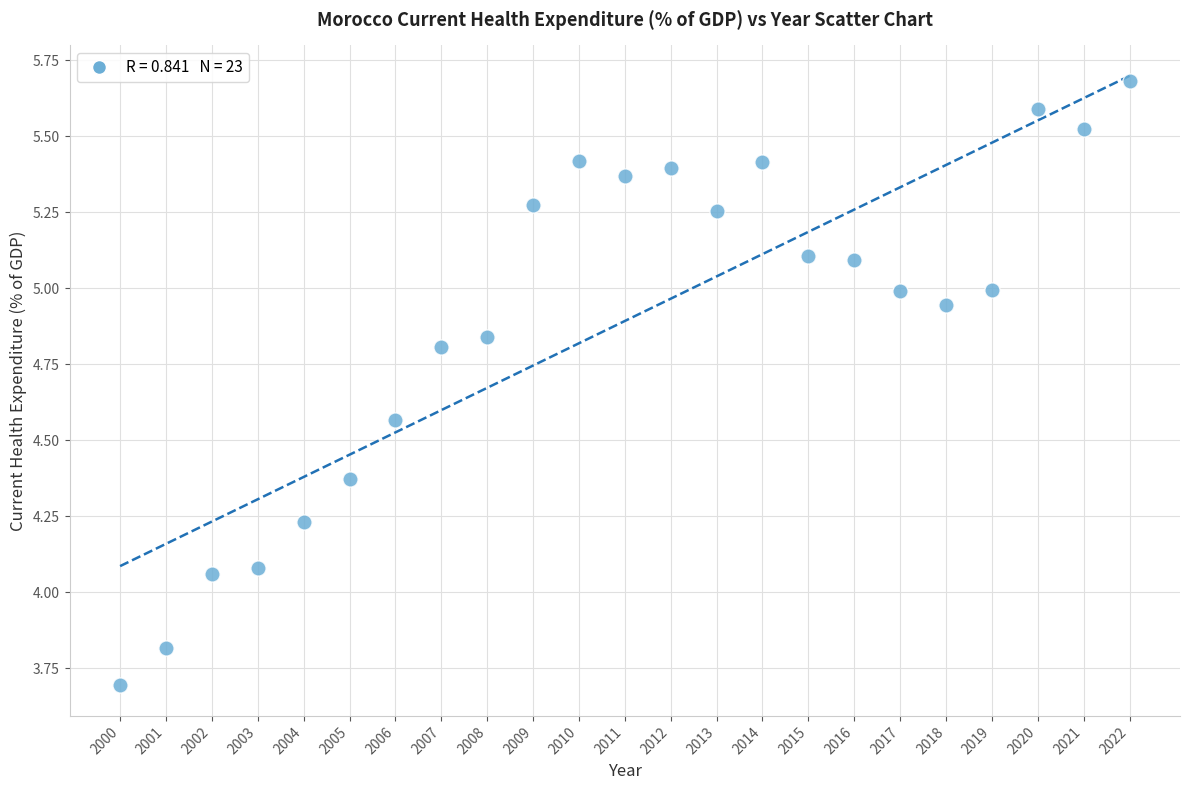

What is the range of X values (max minus min)?

22.0